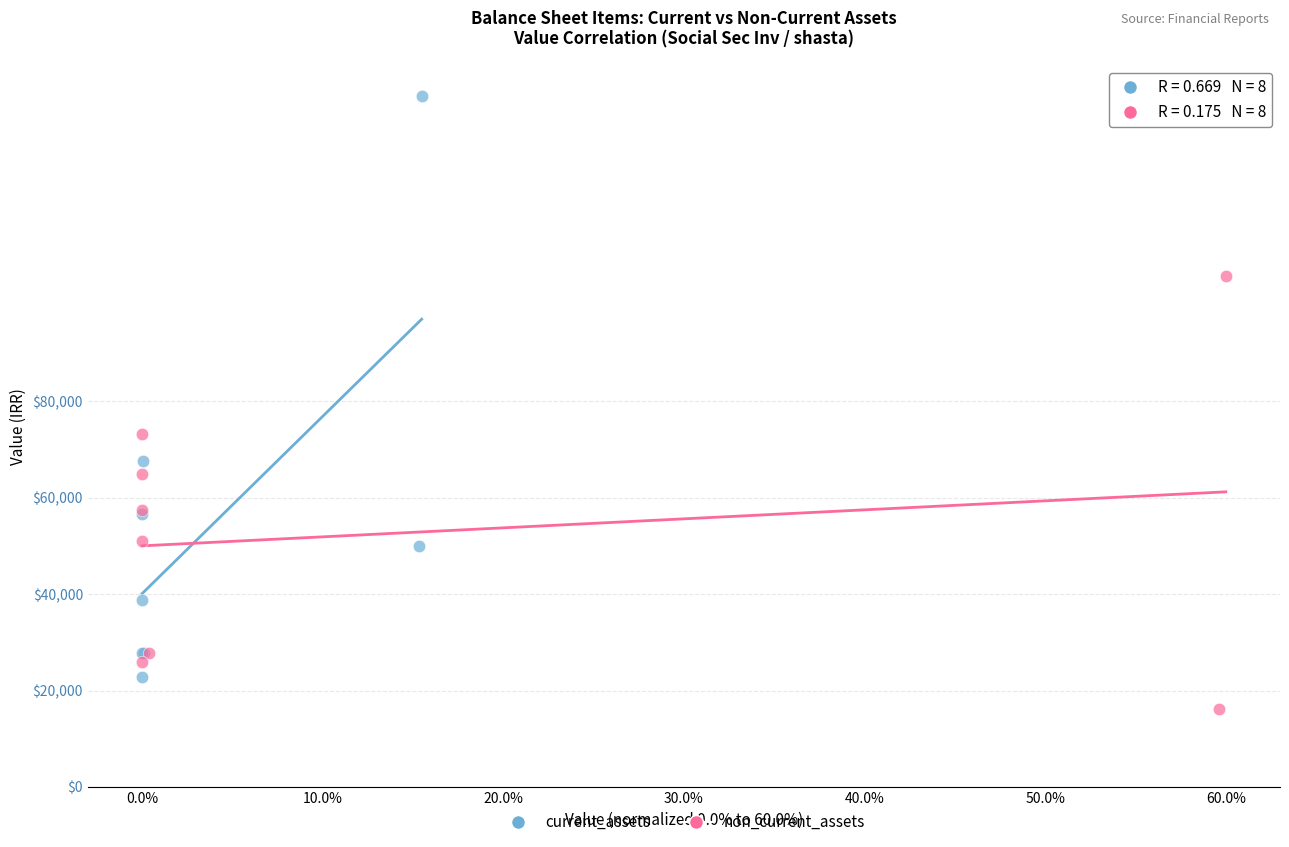

Which series contains the highest Y value?

current_assets